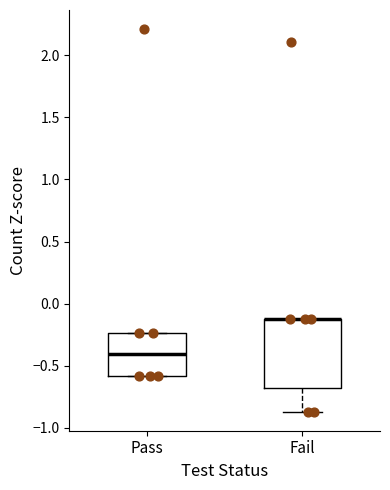

Reading left to right, transcribe this box plot: for each box, give where its median line is, the range the box spans, and where its two whiskers end, as read against the y-axis. The values are not printed on the chart, so give them approximately, as read against the axis.

Pass: median -0.40, box -0.60 to -0.25, whiskers -0.60 to -0.25
Fail: median -0.10 (drawn on the box's upper edge), box -0.70 to -0.10, whiskers -0.85 to -0.10